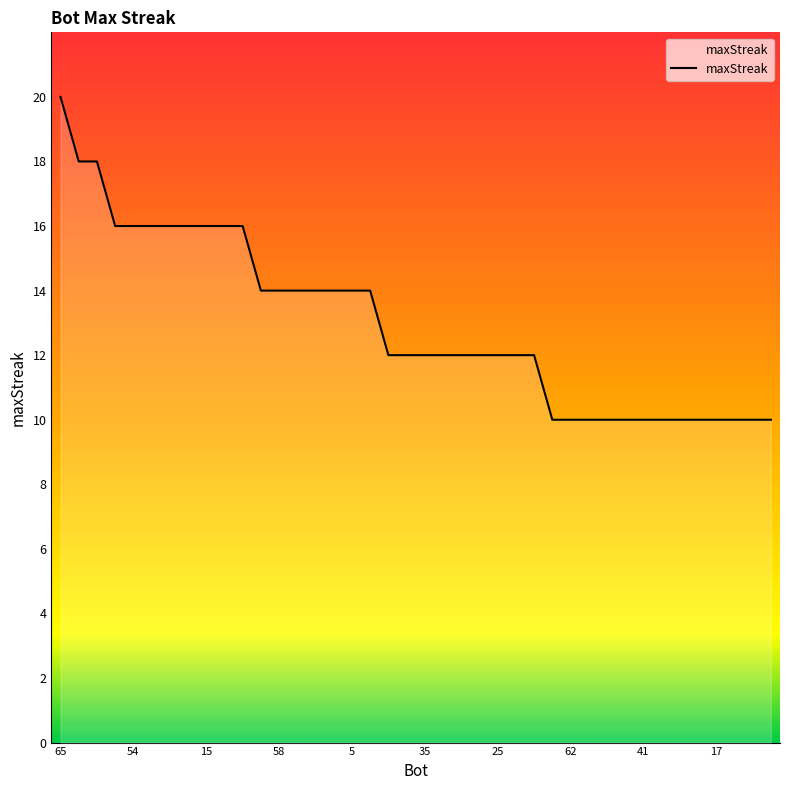

What is the difference between the maximum and minimum values?

10